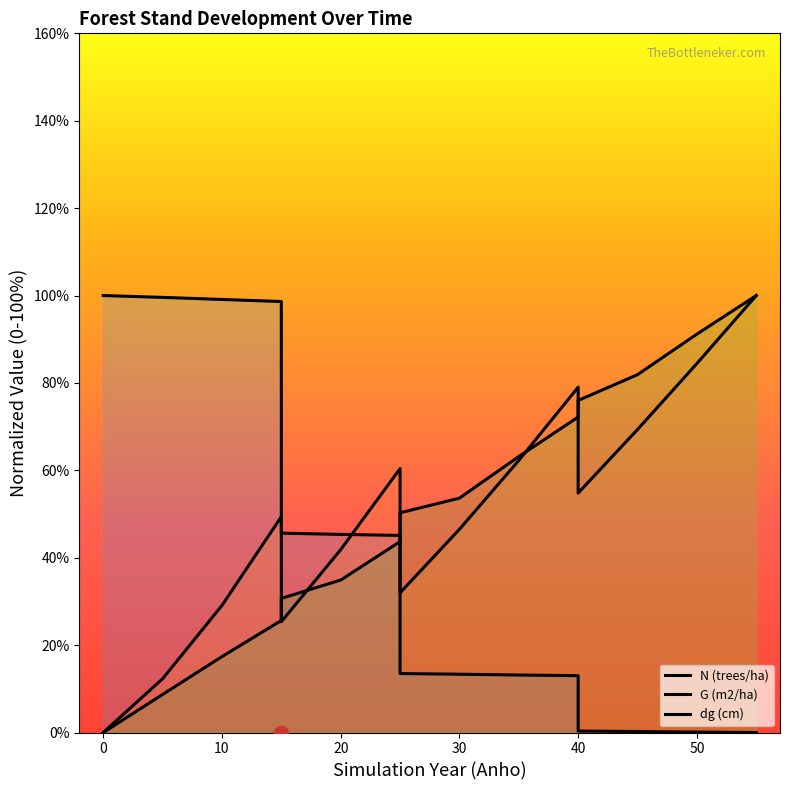

How many distinct data groups are displayed?

3